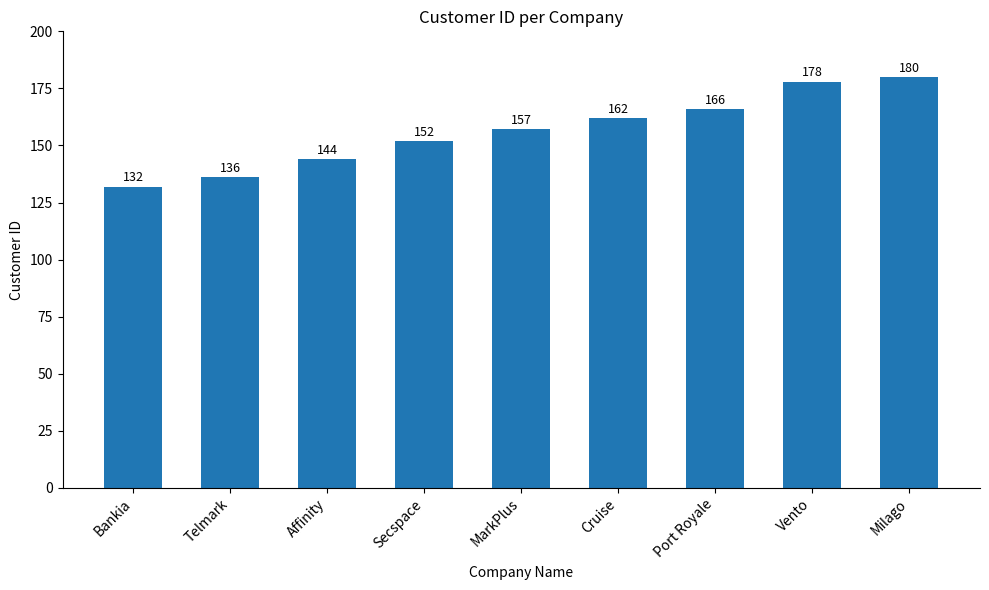

Reading left to right, what are all the values shown in this chart?

132	136	144	152	157	162	166	178	180